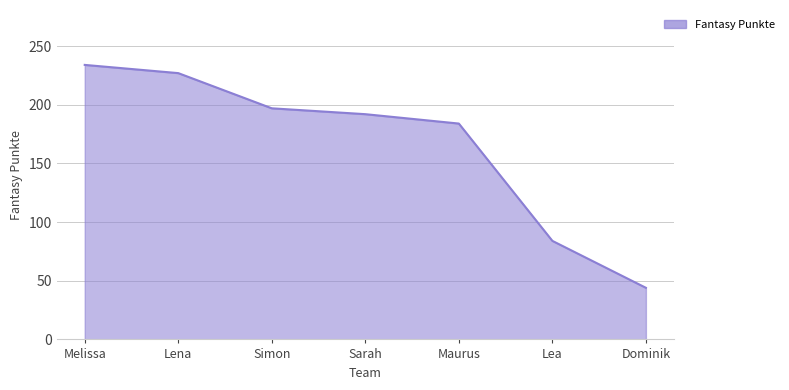

Rank the categories by value from lowest to highest.

Dominik, Lea, Maurus, Sarah, Simon, Lena, Melissa